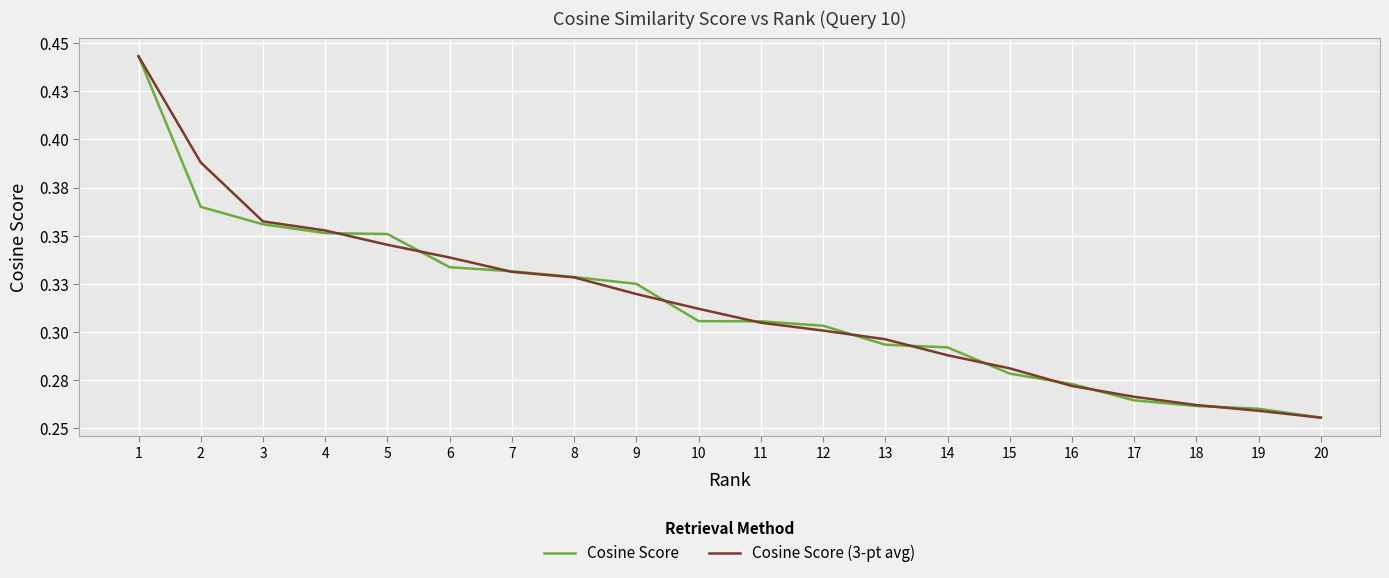

Reading left to right, list all the values displayed in this chart.

Cosine Score: 0.4	0.4	0.4	0.4	0.4	0.3	0.3	0.3	0.3	0.3	0.3	0.3	0.3	0.3	0.3	0.3	0.3	0.3	0.3	0.3
Cosine Score (3-pt avg): 0.4	0.4	0.4	0.4	0.3	0.3	0.3	0.3	0.3	0.3	0.3	0.3	0.3	0.3	0.3	0.3	0.3	0.3	0.3	0.3